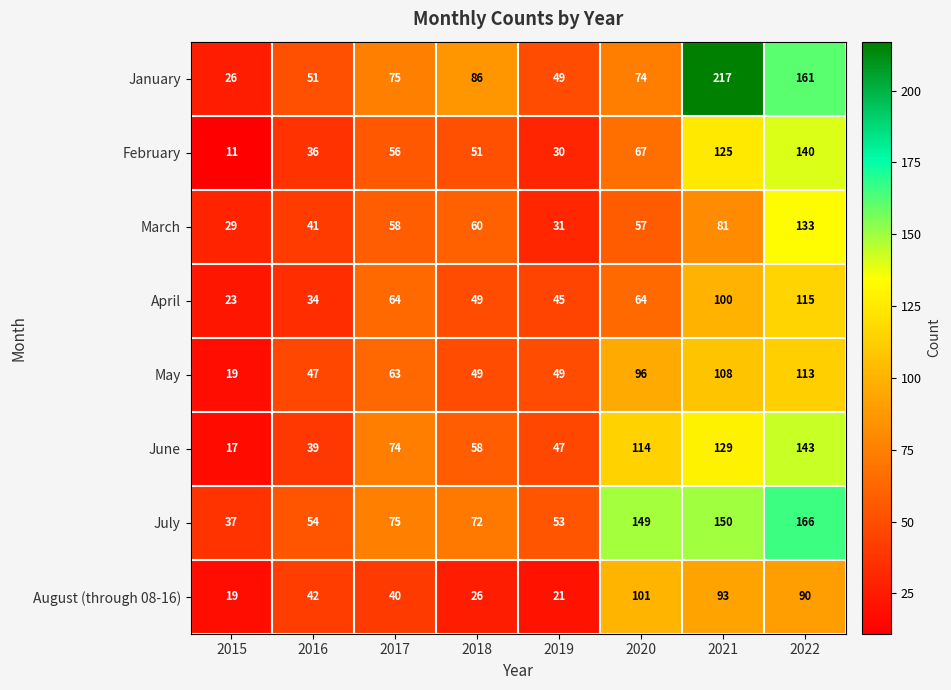

Count the number of data series in this chart.

8